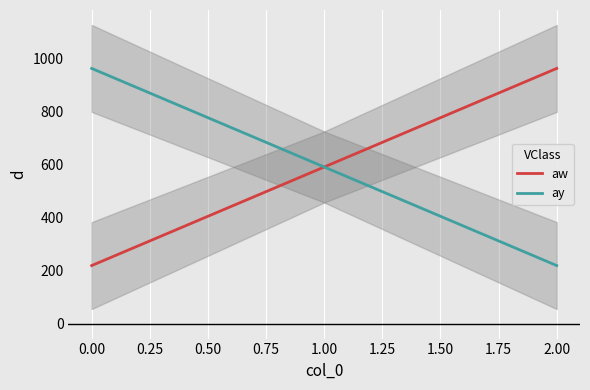

How many data points in ay are less than 471?

1